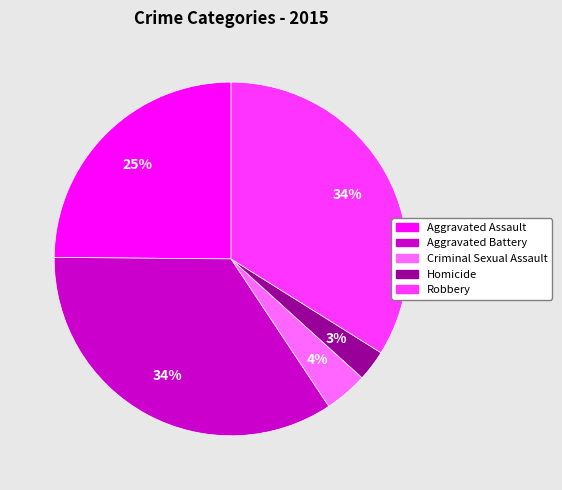

Is it true that Homicide is 15% of the pie?

False